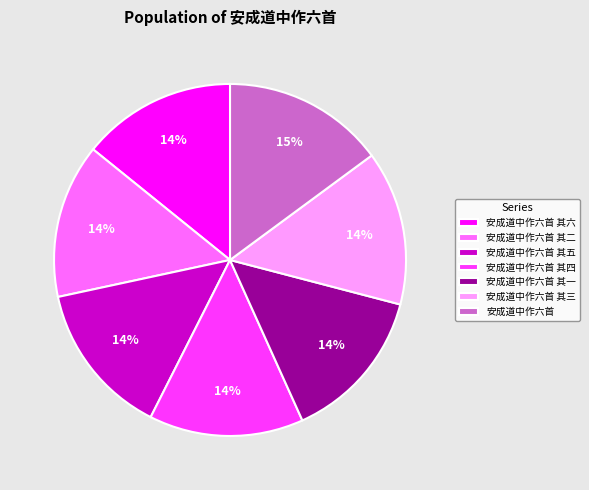

To the nearest percent, what is the average slice percentage?

14%